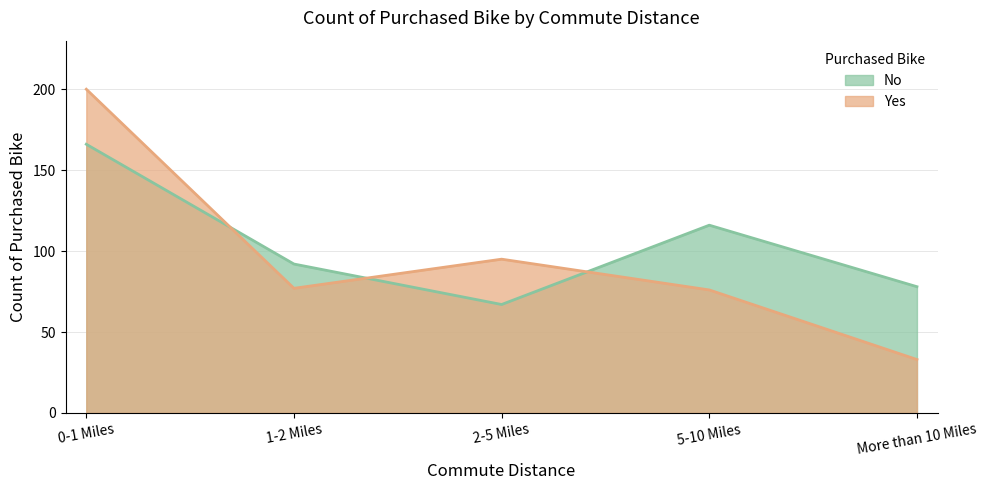

Rank the series at 0-1 Miles from lowest to highest value.

No, Yes